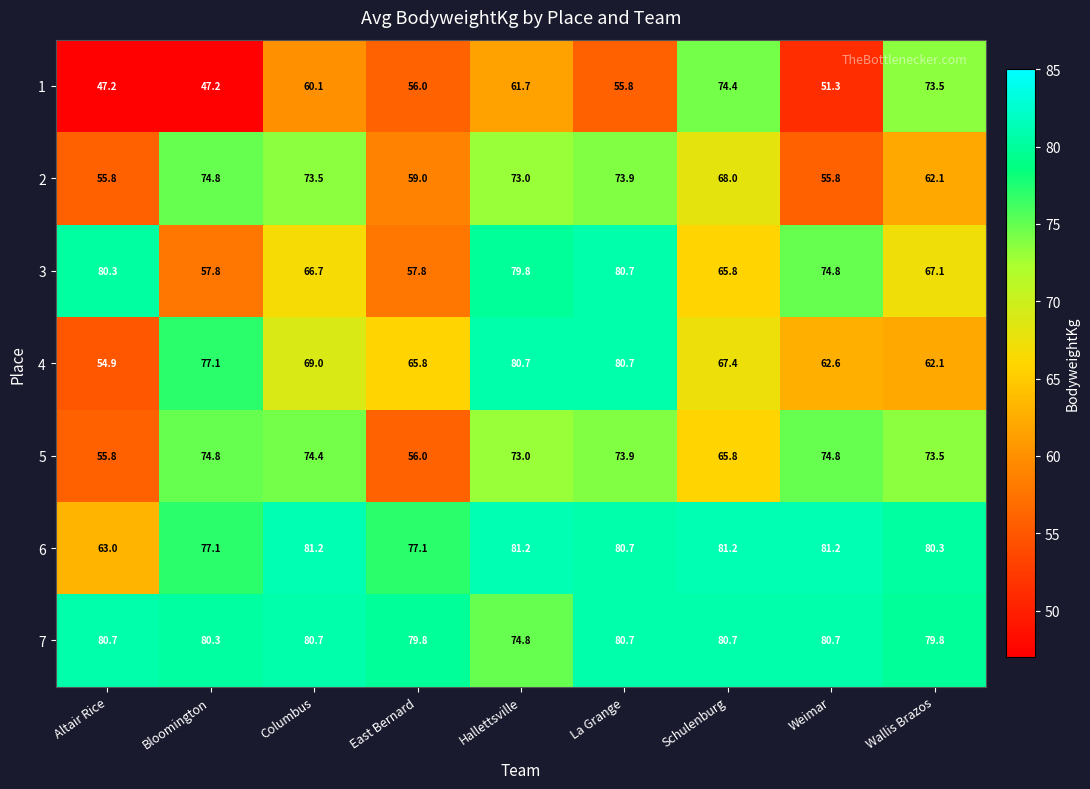

How many categories are shown in the chart?

9